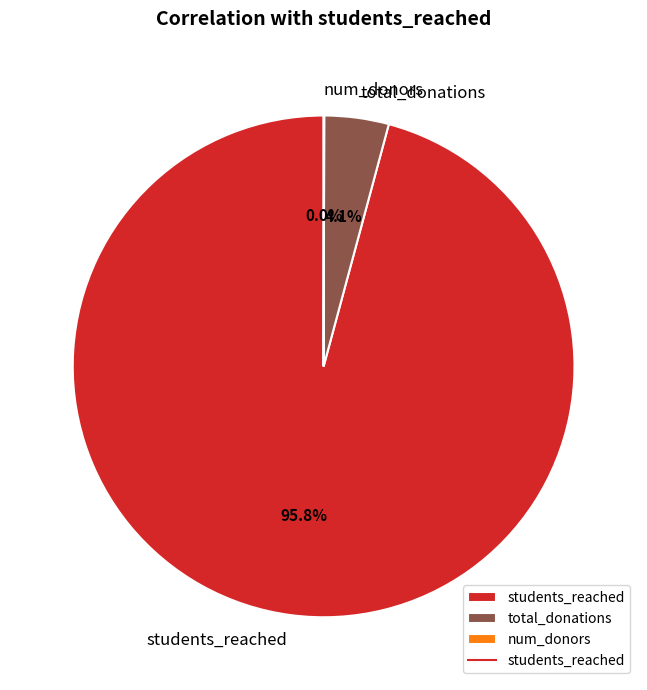

Does any single category account for the majority?

Yes